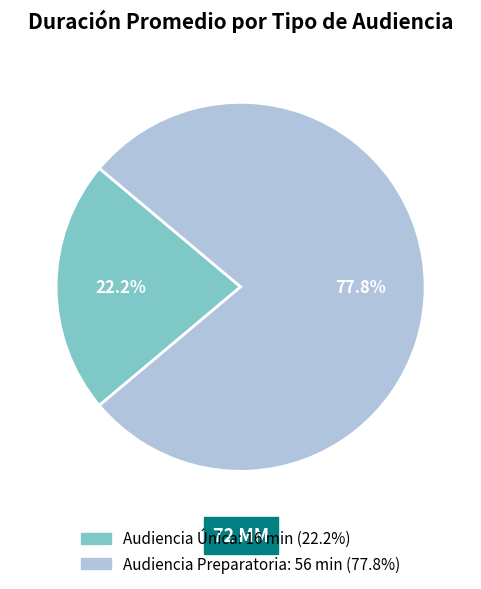

Which has a higher value, Audiencia Preparatoria or Audiencia Única?

Audiencia Preparatoria